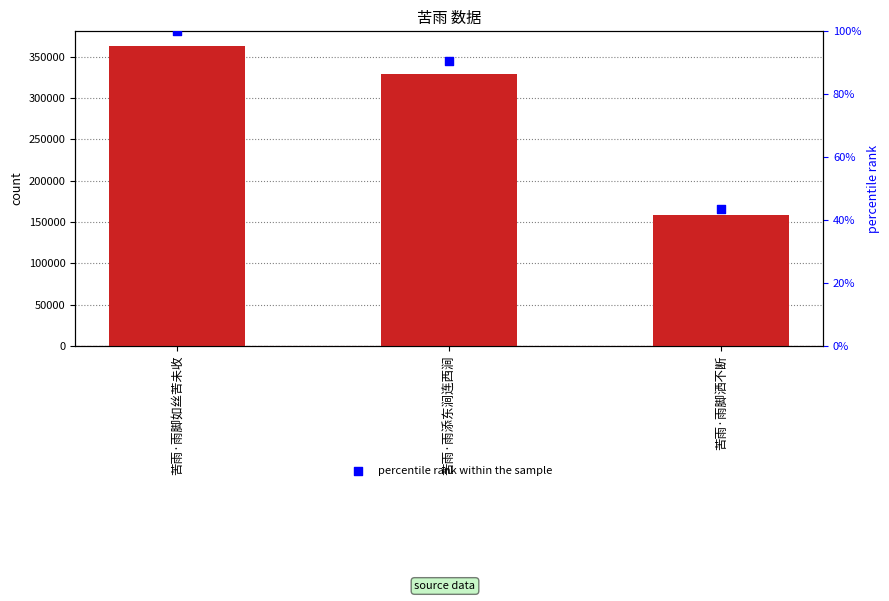

Which series has the largest total across all categories?

col_0